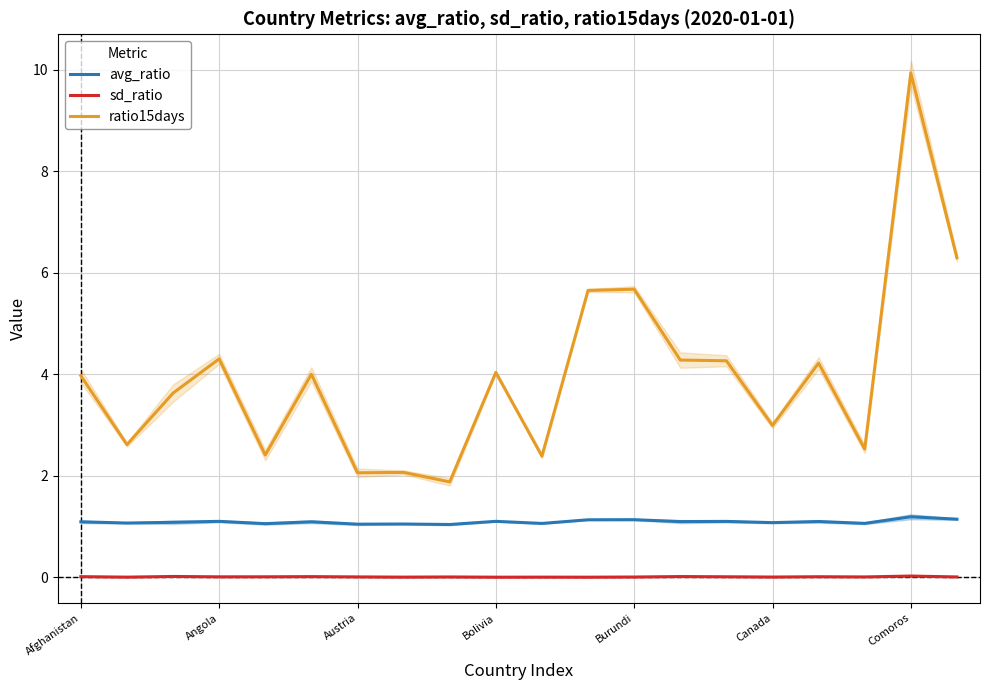

True or false: avg_ratio and ratio15days intersect in this chart.

False